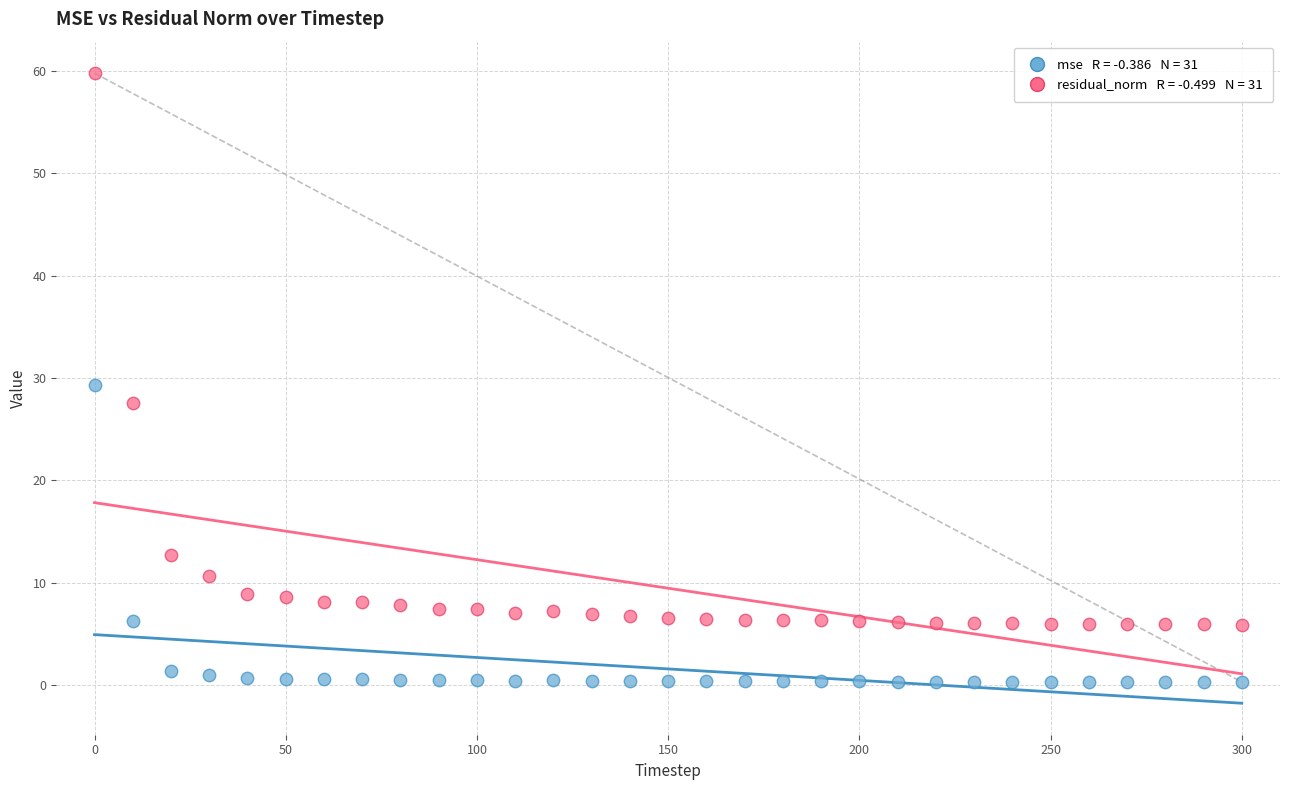

Across all series, what Y value is closest to 30?

29.3